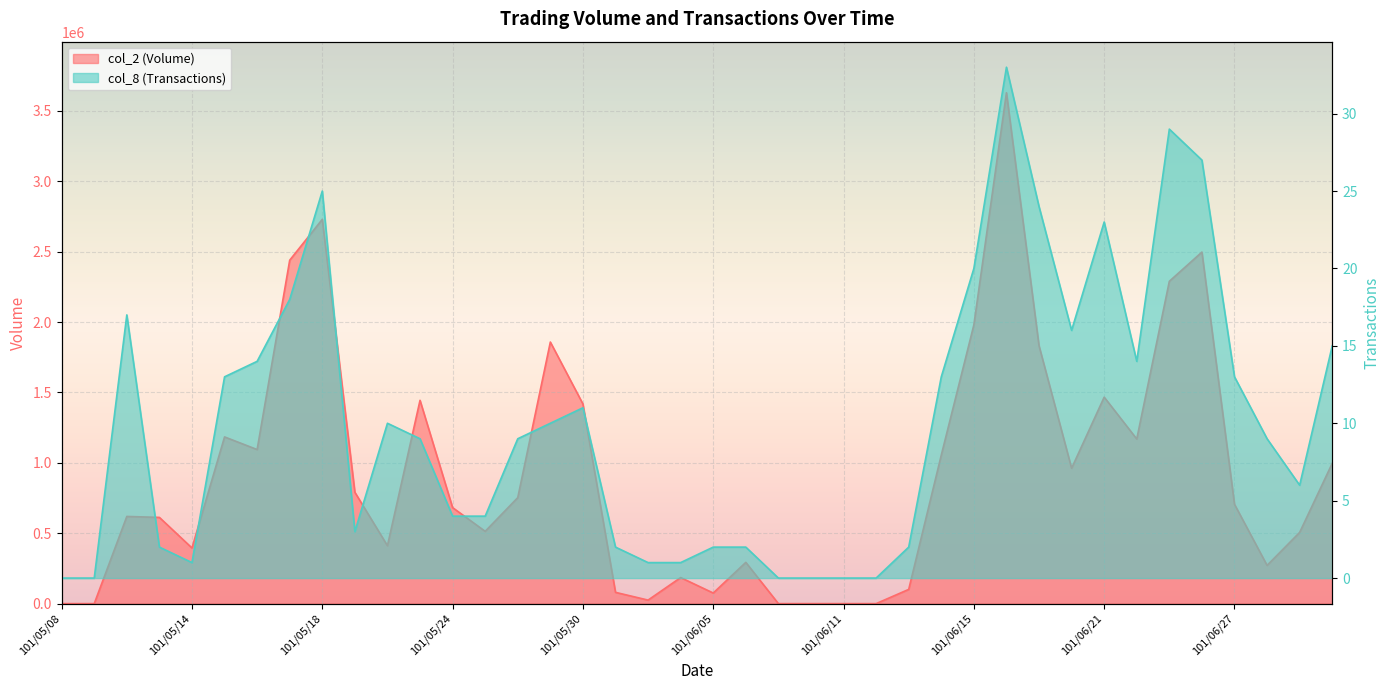

The col_8 (Transactions) series shows 15 at 101/05/22. True or false?

False